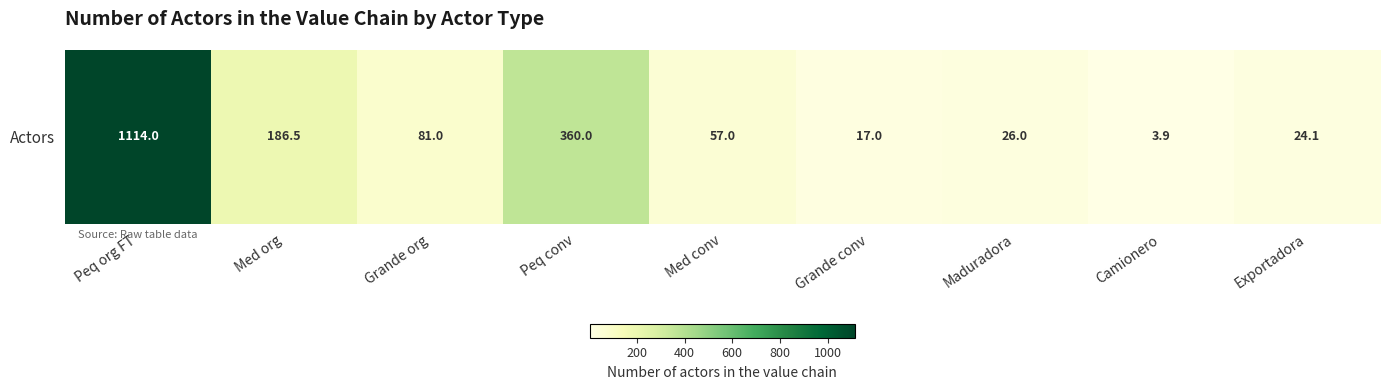

True or false: the data shows 57.0 at Med conv.

True